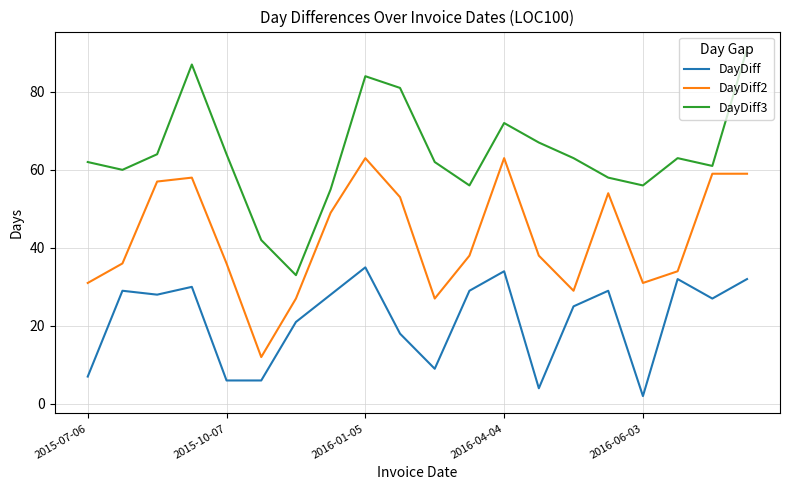

List the series in order of their overall mean, highest first.

DayDiff3, DayDiff2, DayDiff